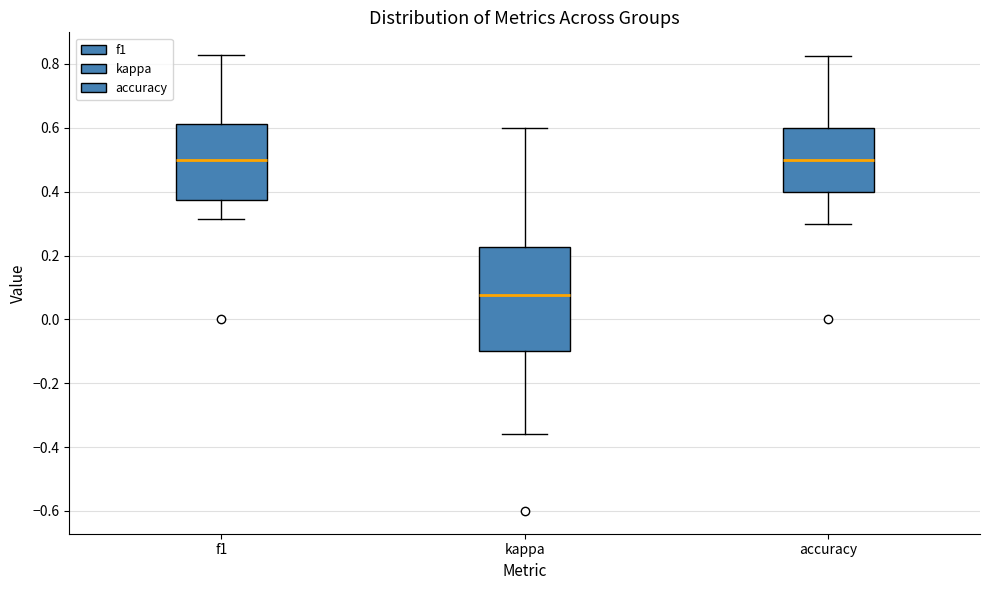

Which box is the tallest, from its lower edge to its upper edge?

kappa